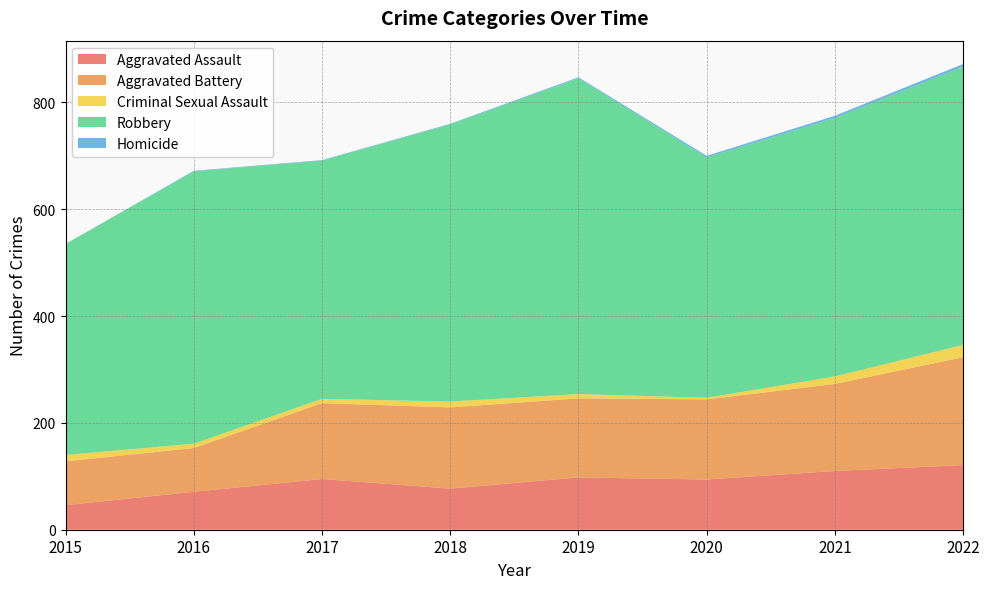

Reading left to right, extract all data points from this chart.

Aggravated Assault: 2015=46	2016=71	2017=95	2018=77	2019=98	2020=94	2021=110	2022=121
Aggravated Battery: 2015=82	2016=82	2017=142	2018=152	2019=148	2020=150	2021=163	2022=202
Criminal Sexual Assault: 2015=12	2016=8	2017=8	2018=11	2019=8	2020=3	2021=14	2022=23
Robbery: 2015=395	2016=510	2017=446	2018=519	2019=591	2020=450	2021=484	2022=521
Homicide: 2015=0	2016=1	2017=1	2018=1	2019=2	2020=3	2021=4	2022=5